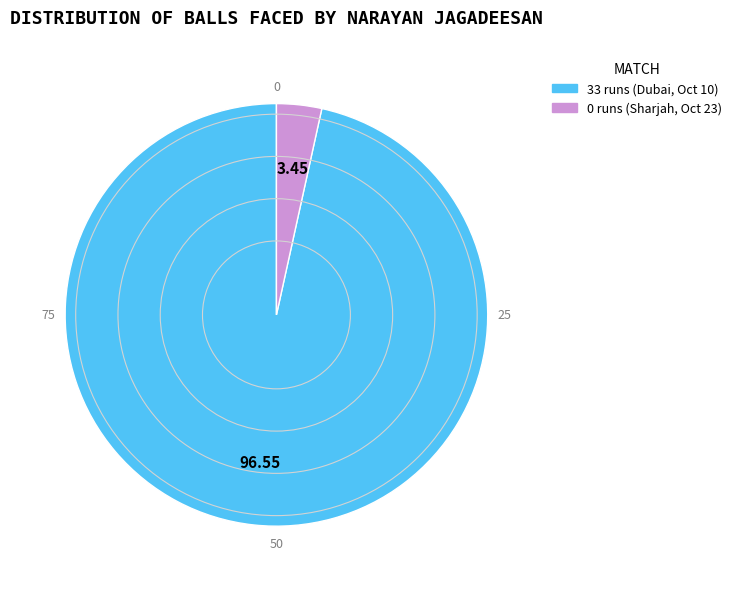

Rank the categories by value from lowest to highest.

0 runs (Sharjah, Oct 23), 33 runs (Dubai, Oct 10)